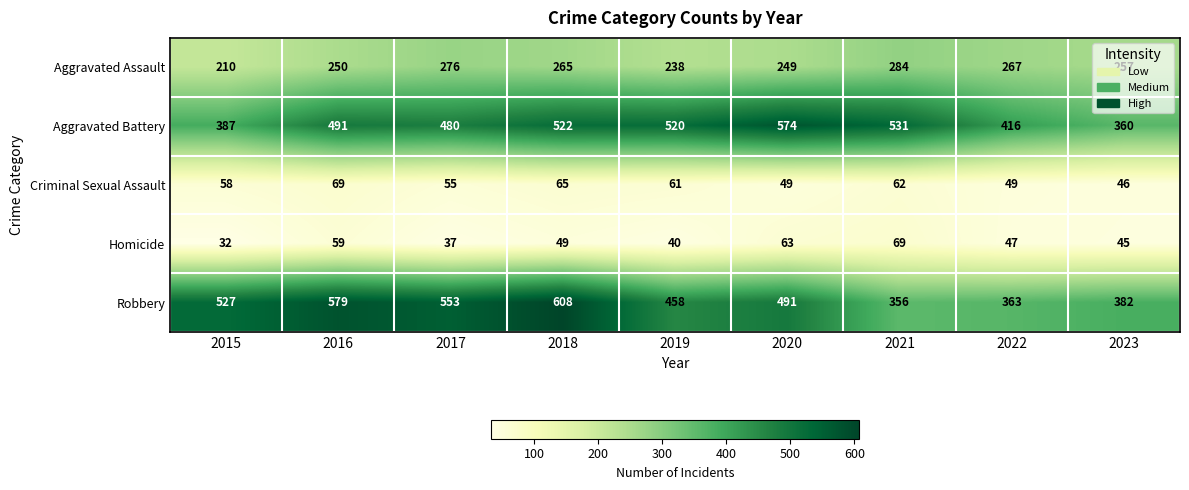

At how many categories does at least one series exceed 401?

8